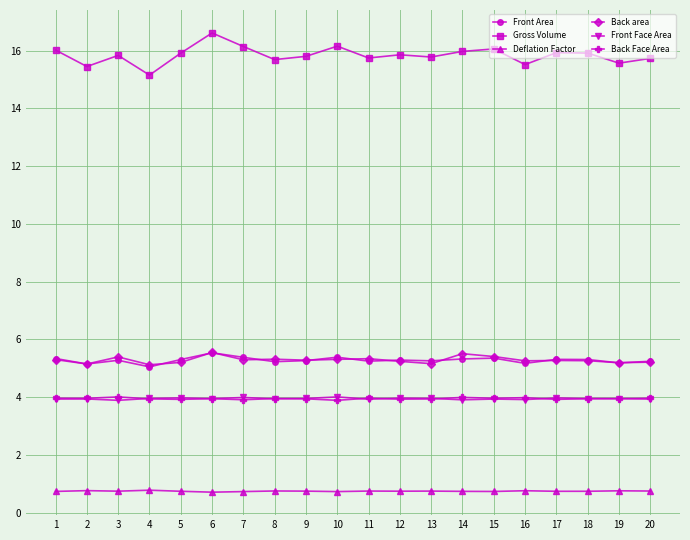

What is the value of the Back Face Area point at the 7th from the left?

3.9